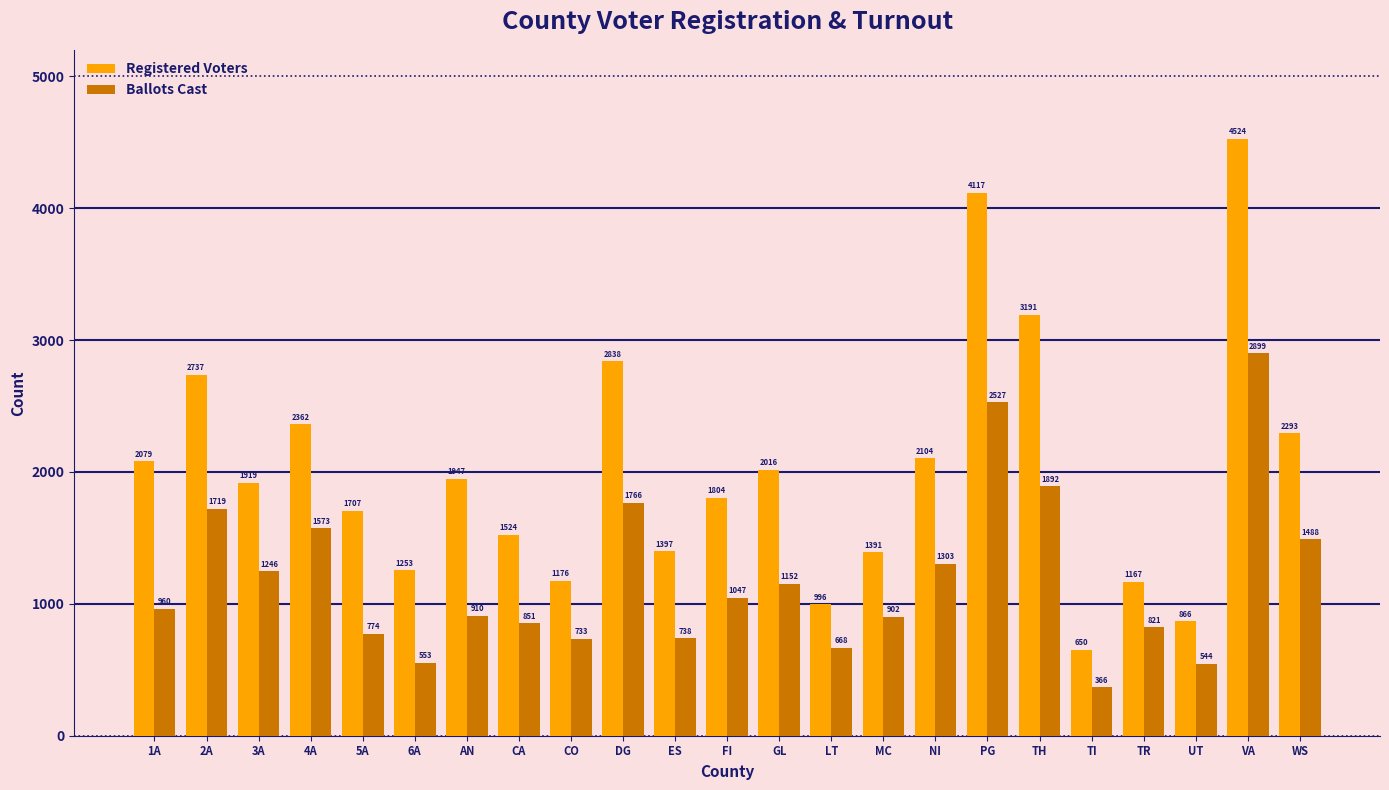

Reading left to right, what are all the values shown in this chart?

Registered Voters: 2079	2737	1919	2362	1707	1253	1947	1524	1176	2838	1397	1804	2016	996	1391	2104	4117	3191	650	1167	866	4524	2293
Ballots Cast: 960	1719	1246	1573	774	553	910	851	733	1766	738	1047	1152	668	902	1303	2527	1892	366	821	544	2899	1488